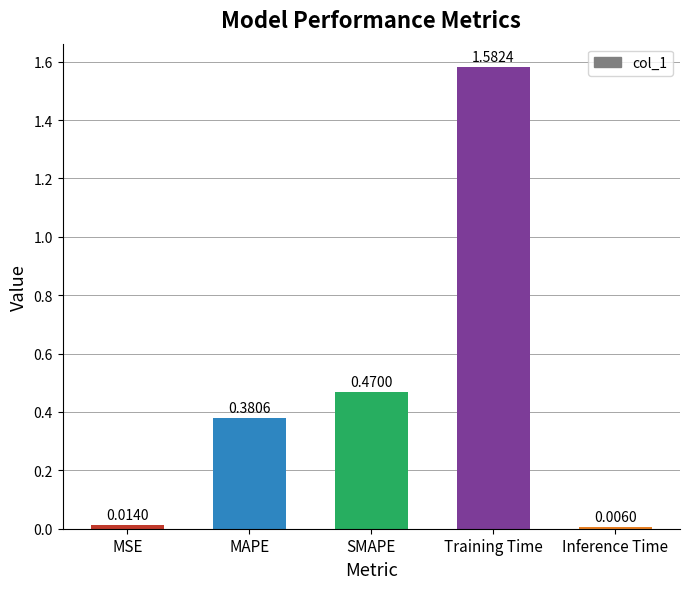

What position from the left is MSE?

1